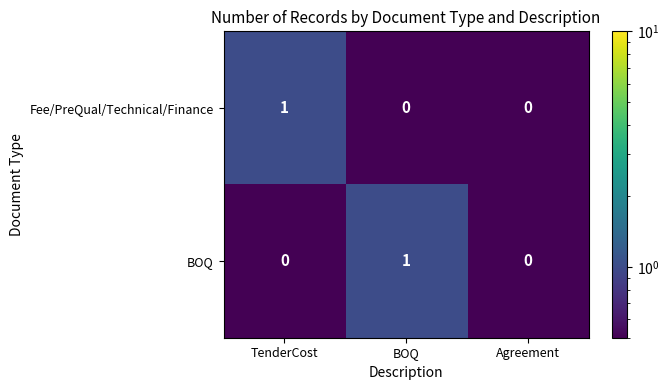

How many categories are shown in the chart?

3